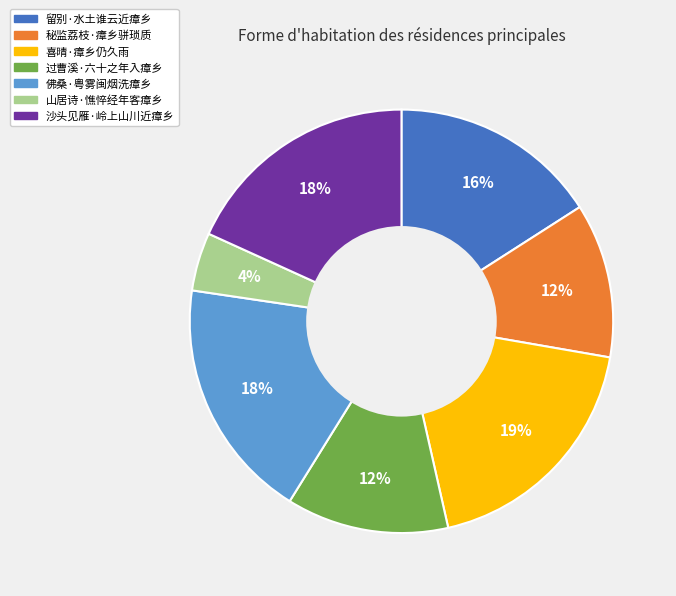

Approximately how many times larger is the value at 秘监荔枝·瘴乡骈琐质 compared to 喜晴·瘴乡仍久雨?

0.6